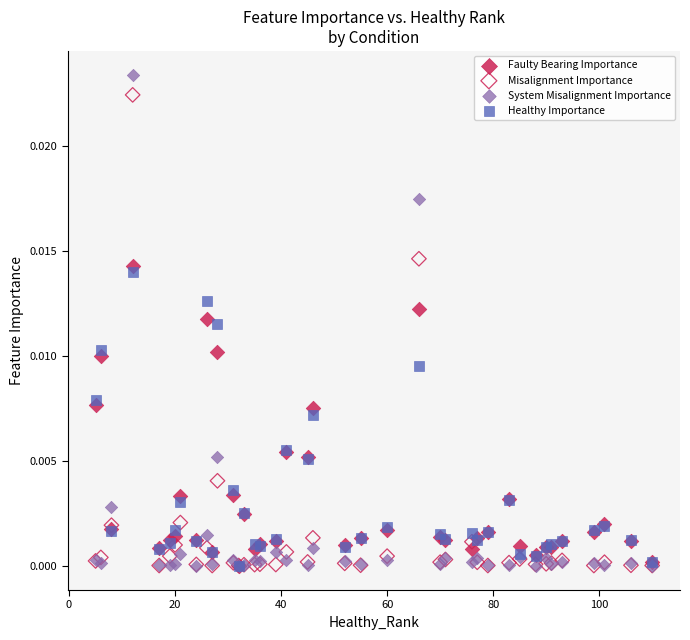

Which series has the widest spread of Y values?

System Misalignment Importance